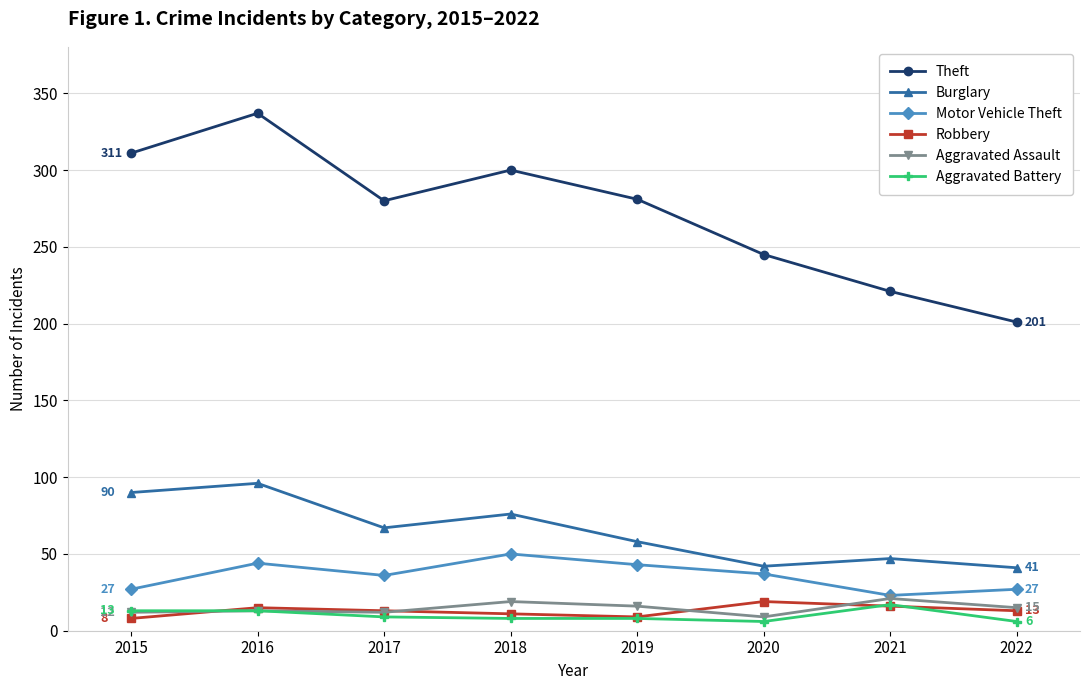

How many lines are shown in the chart?

6